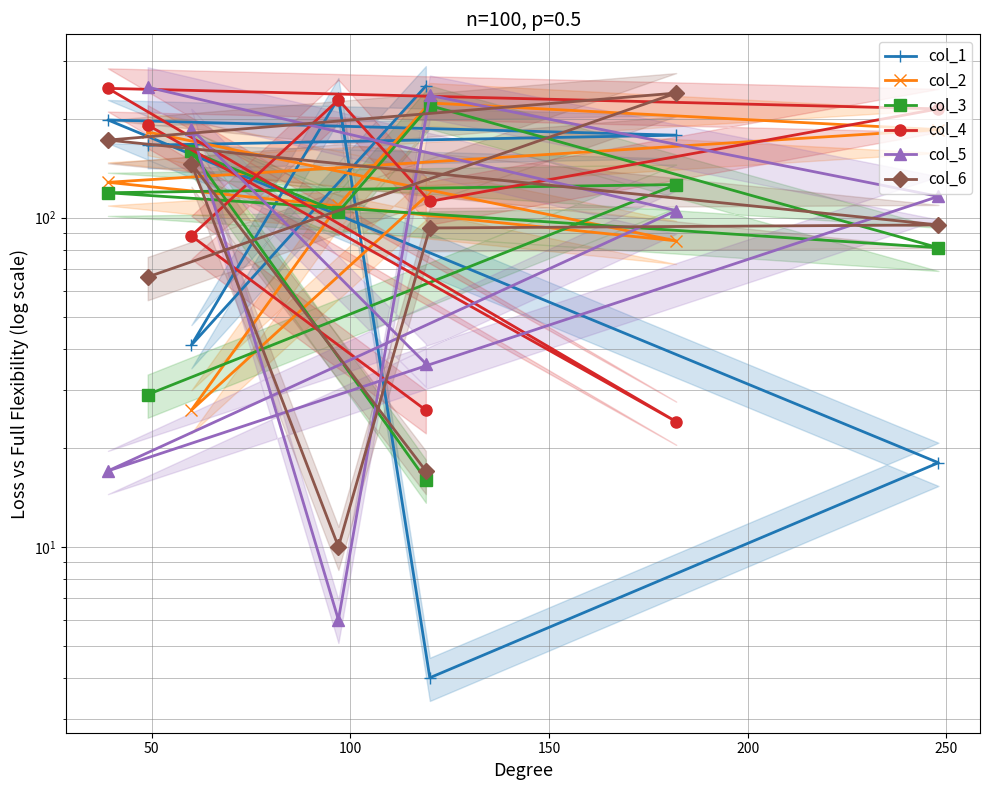

What is the sum of all col_5 values?

950